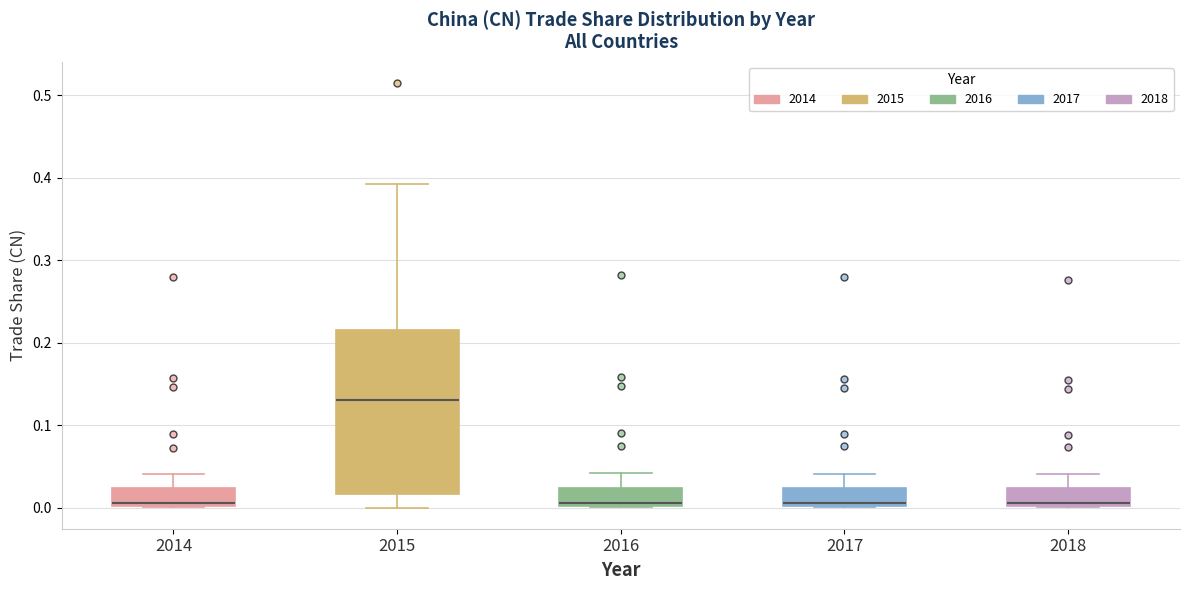

Reading left to right, read every box against the y-axis: the position of its median line, the range the box covers, and the ends of its whiskers. The values are not printed on the chart, so give them approximately, as read against the axis.

2014: median 0.00, box 0.00 to 0.02, whiskers 0.00 to 0.04
2015: median 0.13, box 0.02 to 0.21, whiskers 0.00 to 0.39
2016: median 0.01, box 0.00 to 0.02, whiskers 0.00 to 0.04
2017: median 0.00, box 0.00 to 0.02, whiskers 0.00 to 0.04
2018: median 0.00, box 0.00 to 0.02, whiskers 0.00 to 0.04